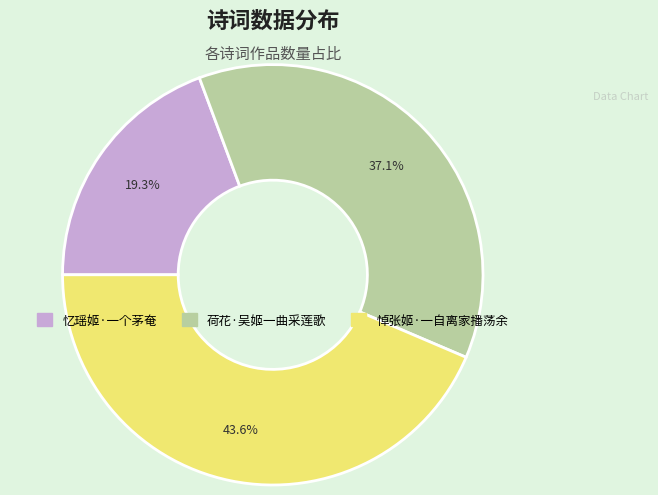

To the nearest percent, what is the average slice percentage?

33%